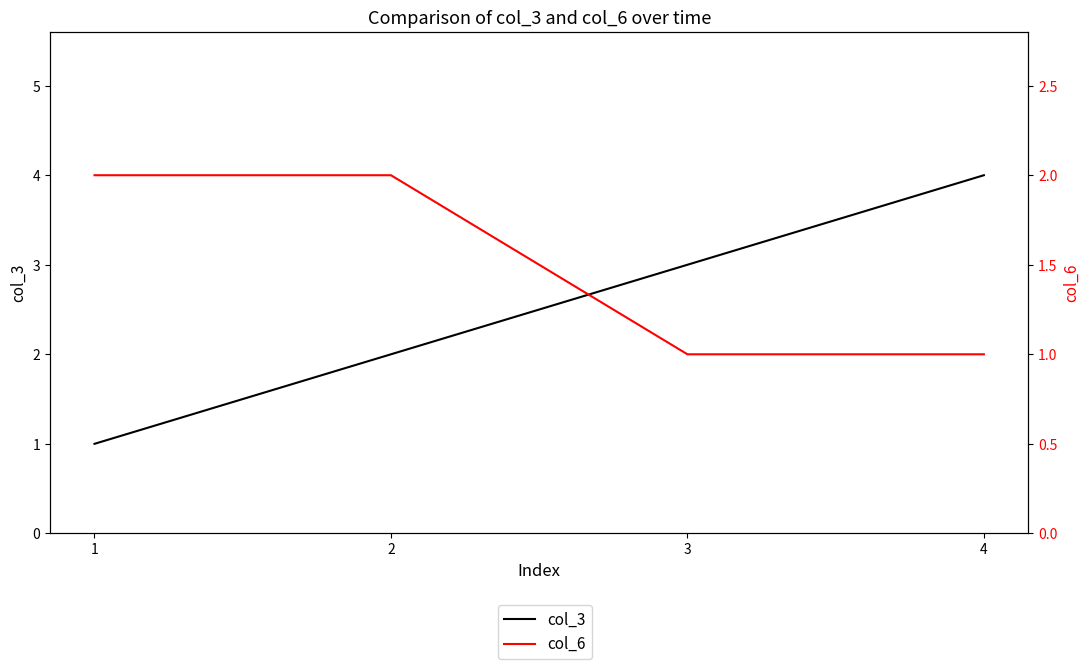

What is the value of the col_6 point at the 2nd from the left?

2